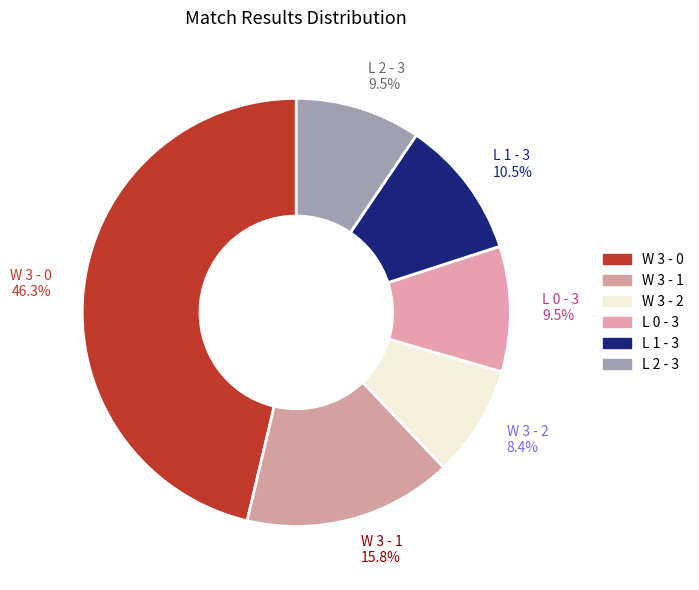

Which has a higher value, L 1 - 3 10.5% or L 0 - 3 9.5%?

L 1 - 3 10.5%